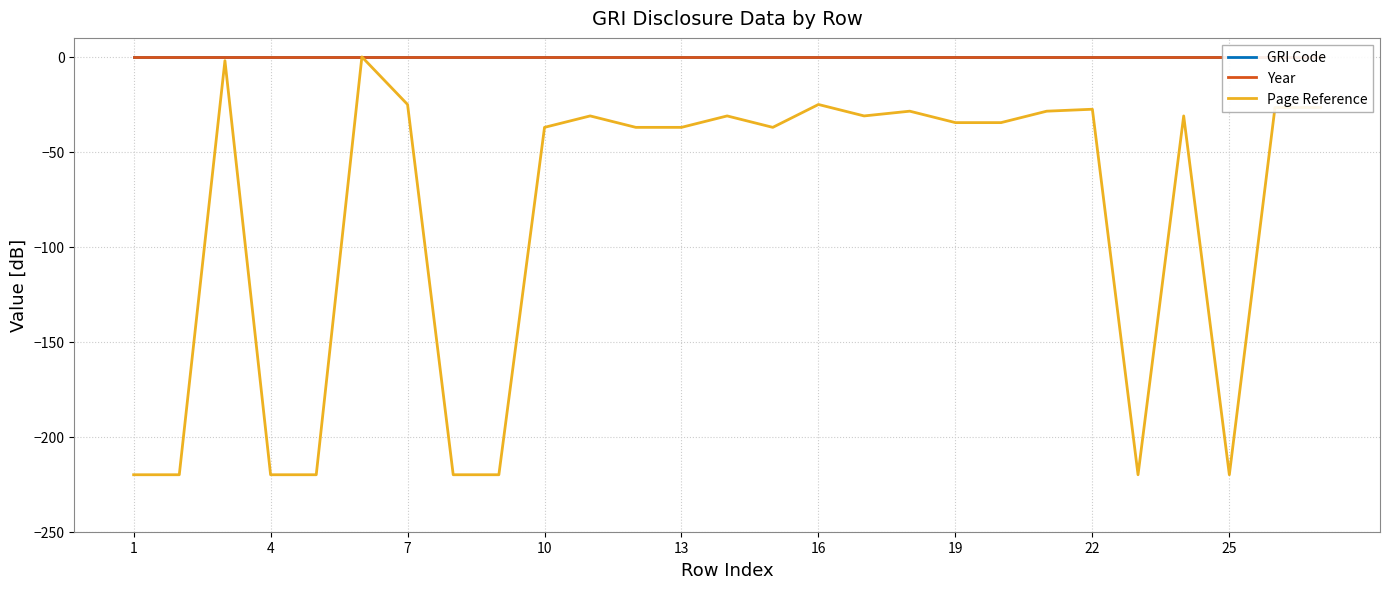

How many lines are shown in the chart?

3